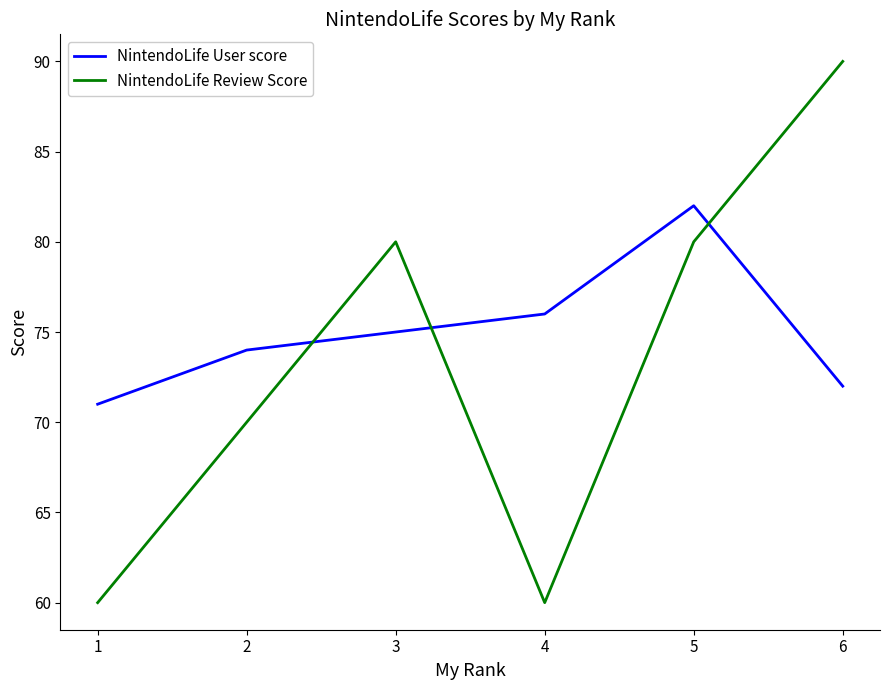

Which series ends up on top after the final intersection of NintendoLife User score and NintendoLife Review Score?

NintendoLife Review Score